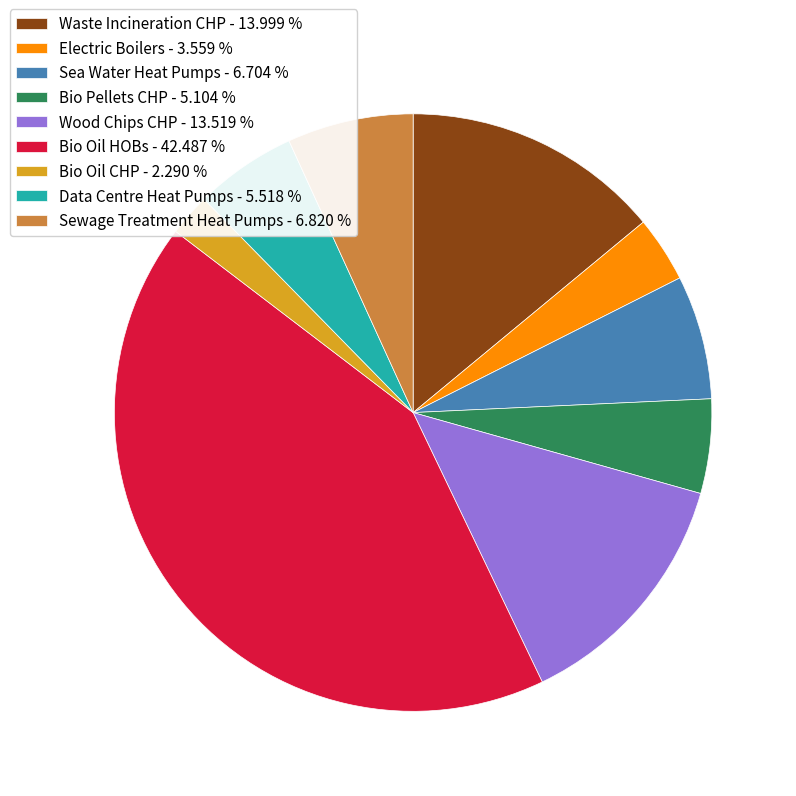

Do Data Centre Heat Pumps - 5.518 % and Bio Oil CHP - 2.290 % together represent more than half of the pie?

No